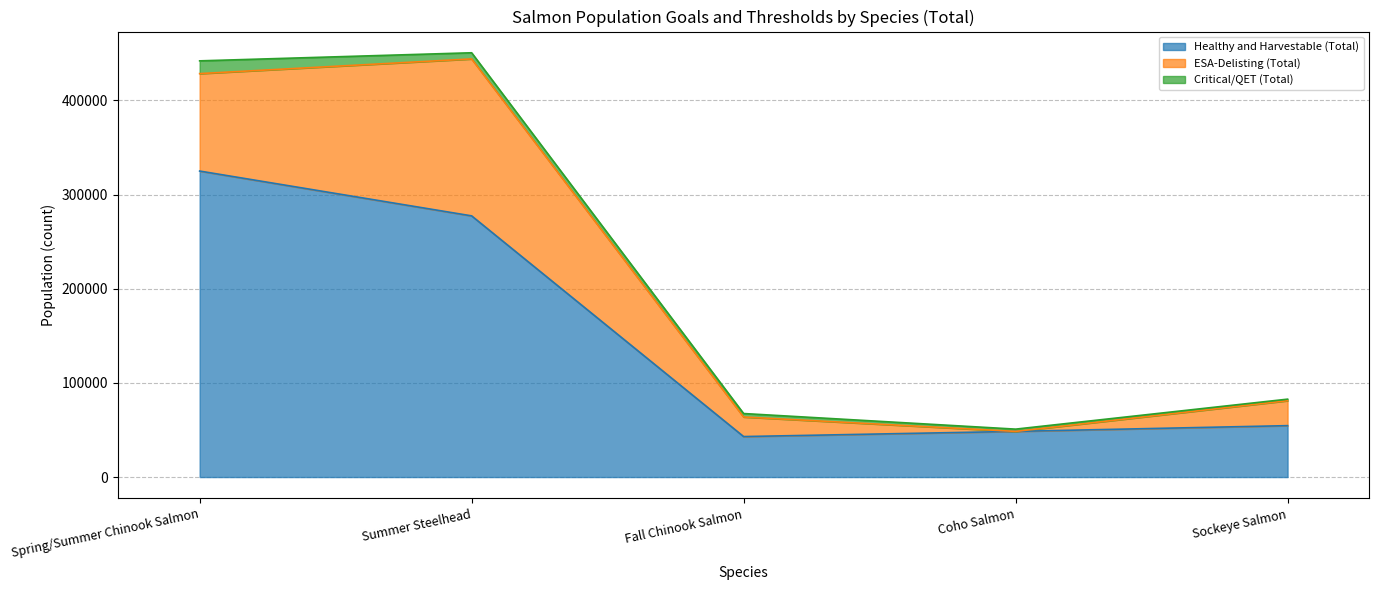

Where does the Healthy and Harvestable (Total) series first go above 54600?

Spring/Summer Chinook Salmon